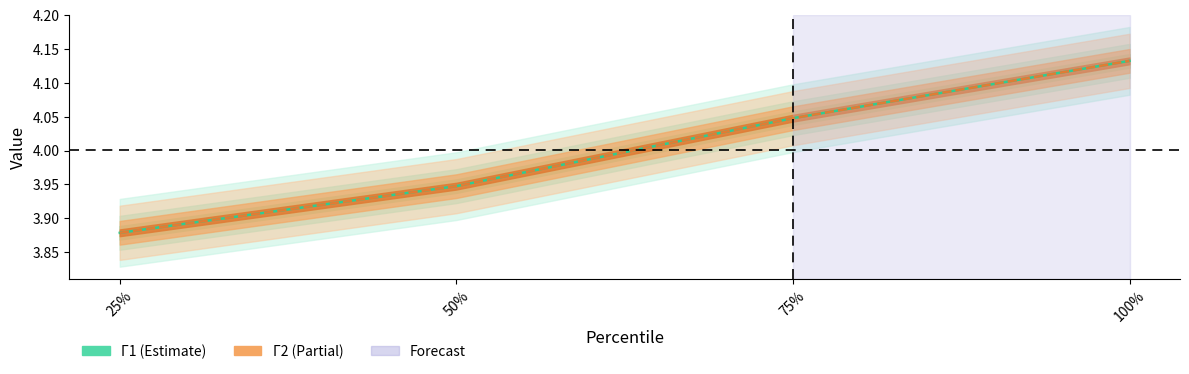

Does the chart display data point markers on the line(s)?

No